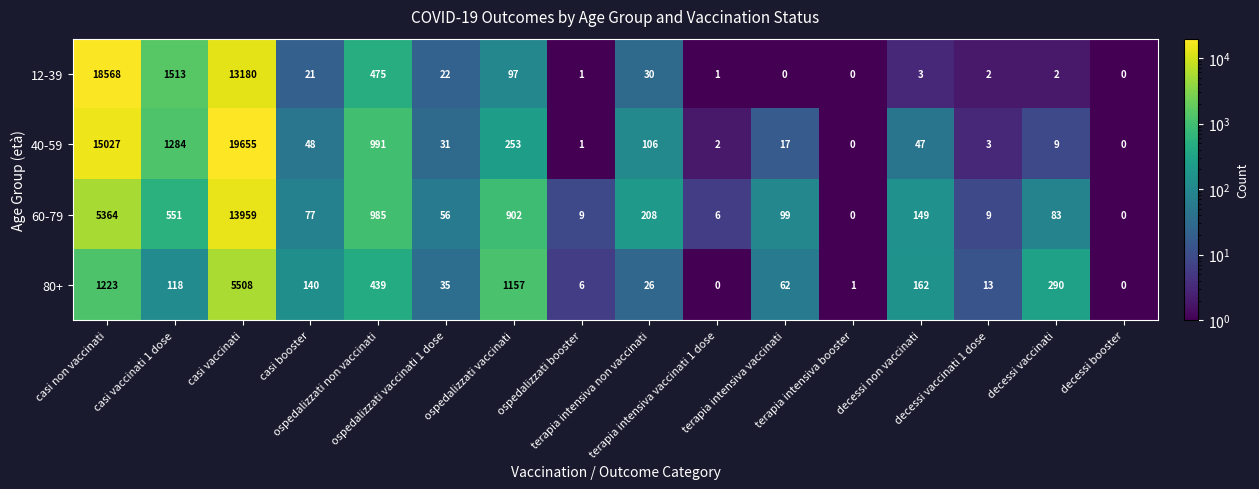

Which series has the widest spread of values?

40-59